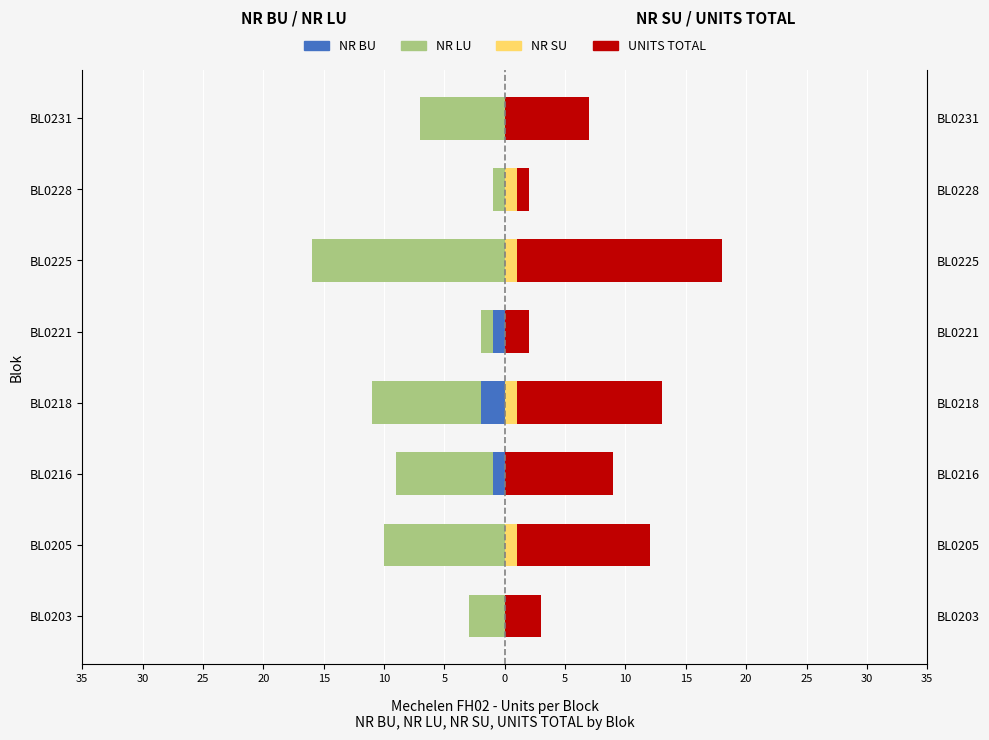

What is the average value of the UNITS TOTAL series?

8